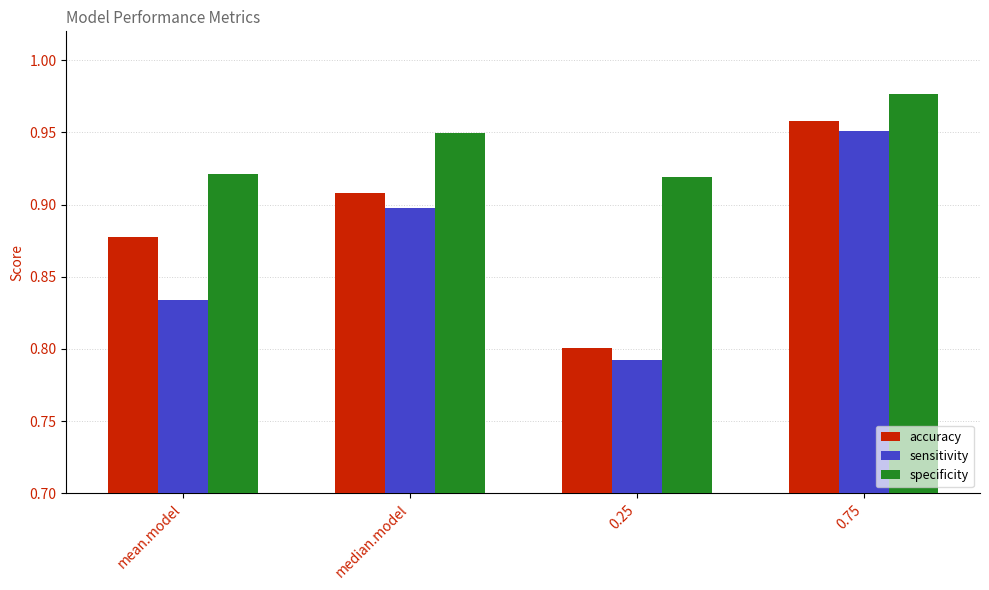

What is the label of the 2nd bar from the right?

0.25